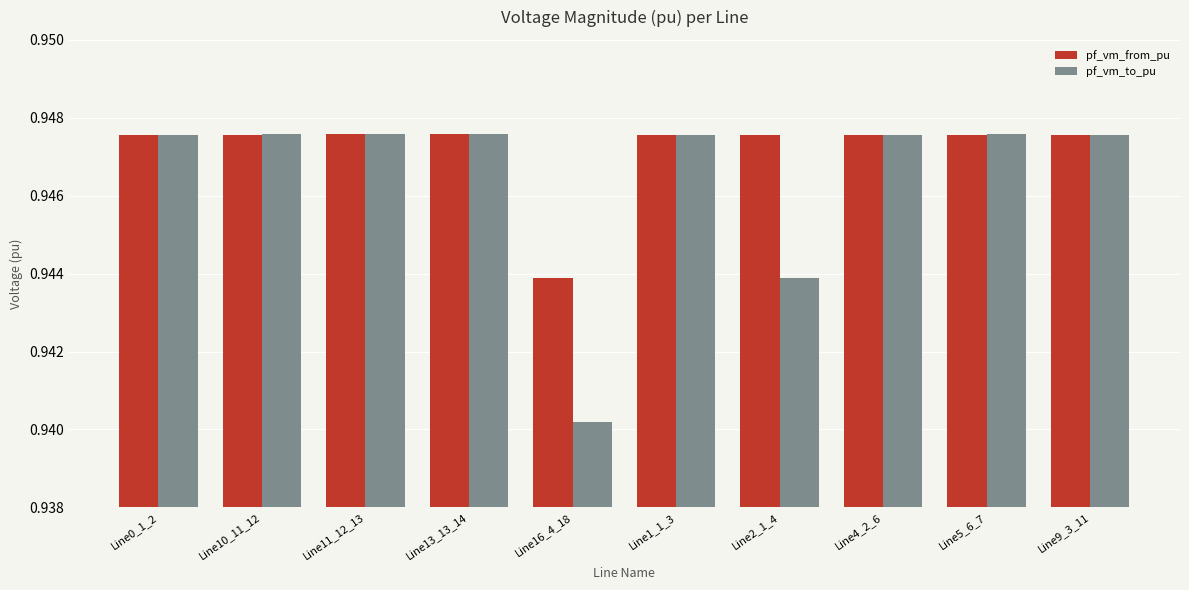

What is the sum of the pf_vm_to_pu values at Line13_13_14 and Line16_4_18?

1.9